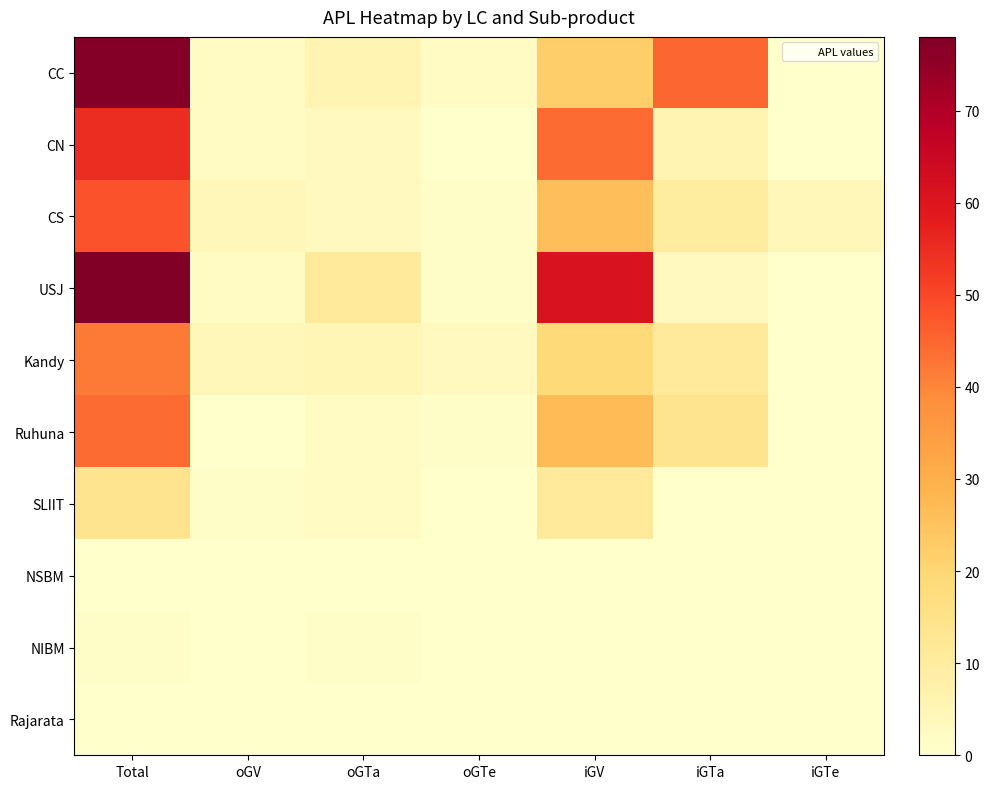

How many series are shown in this chart?

10